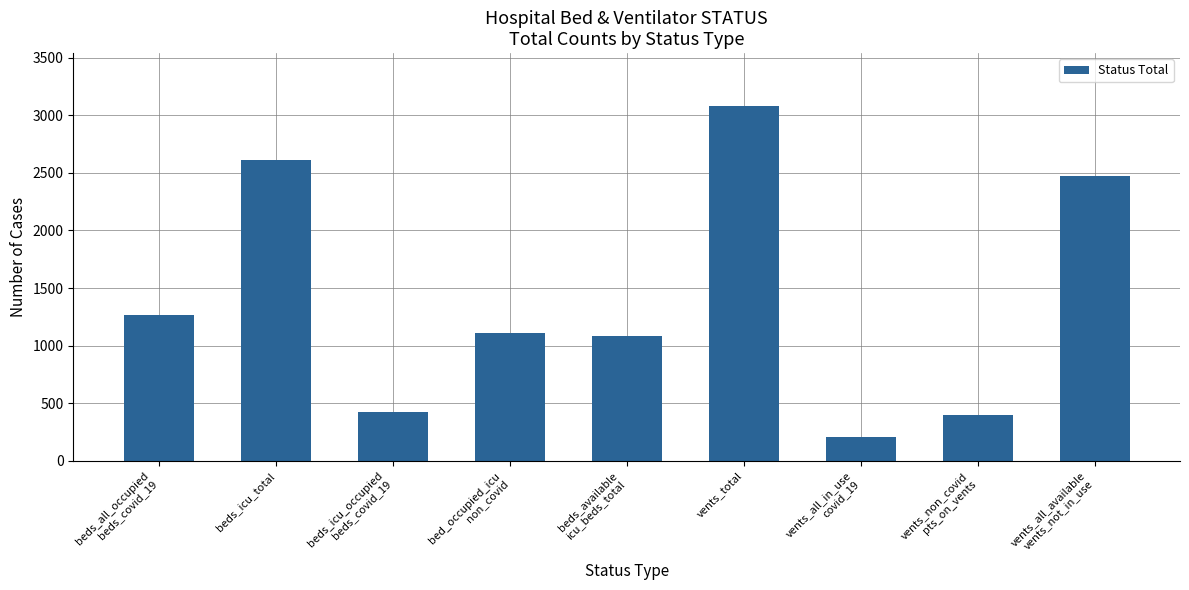

What is the smallest value displayed?

206